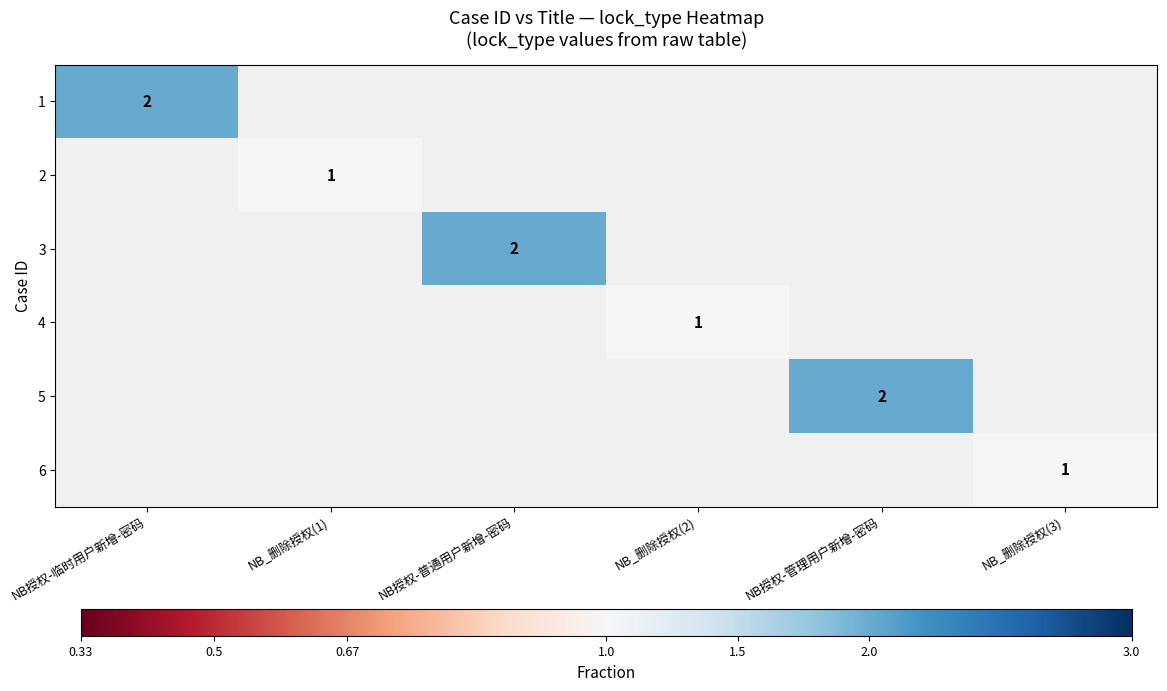

What is the minimum value shown in the chart?

1.0